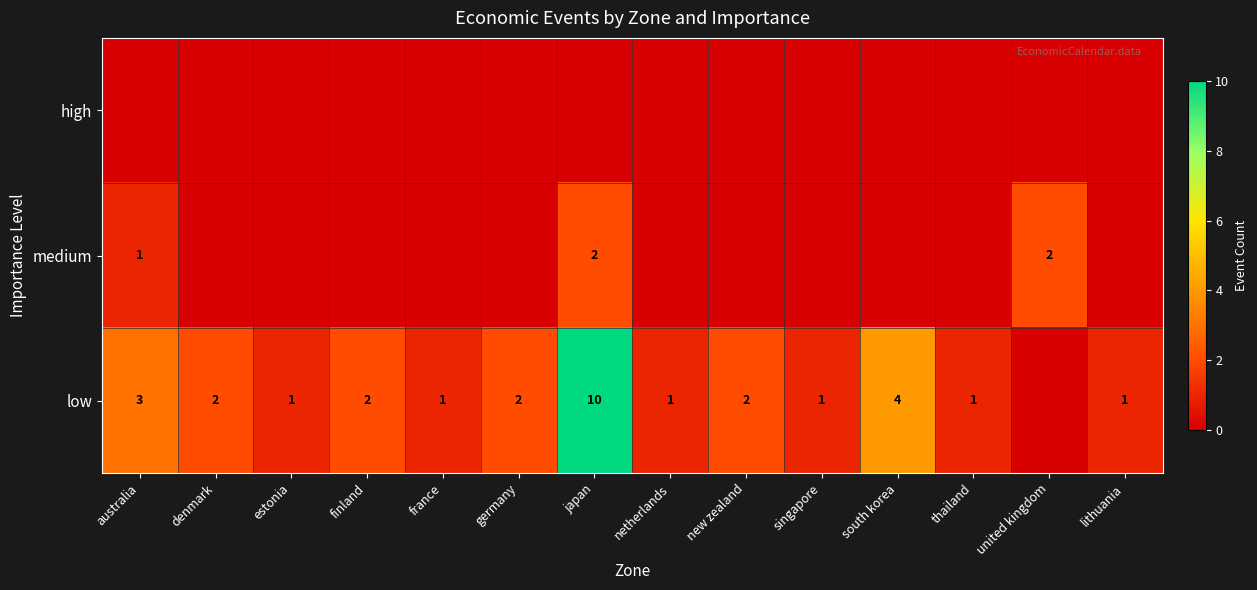

The value of low at finland is 3. True or false?

False